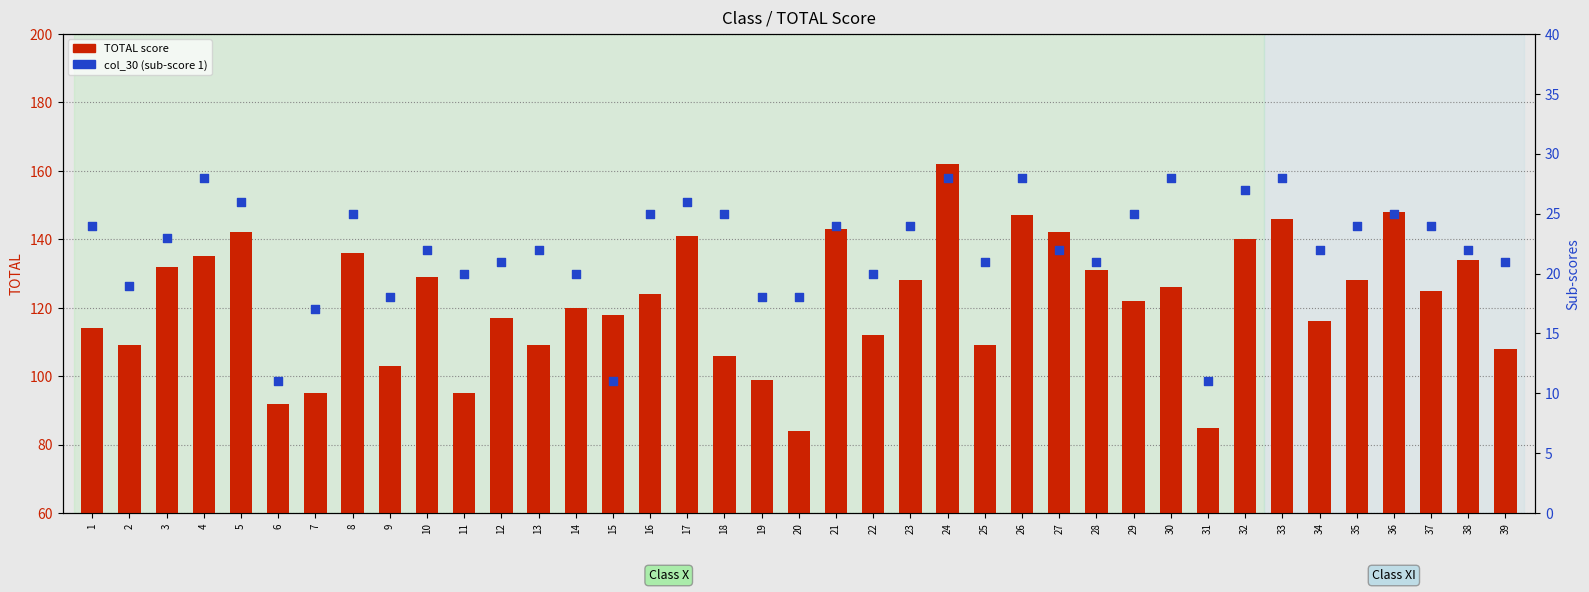

Which series contains the lowest Y value?

col_30 (sub-score 1)